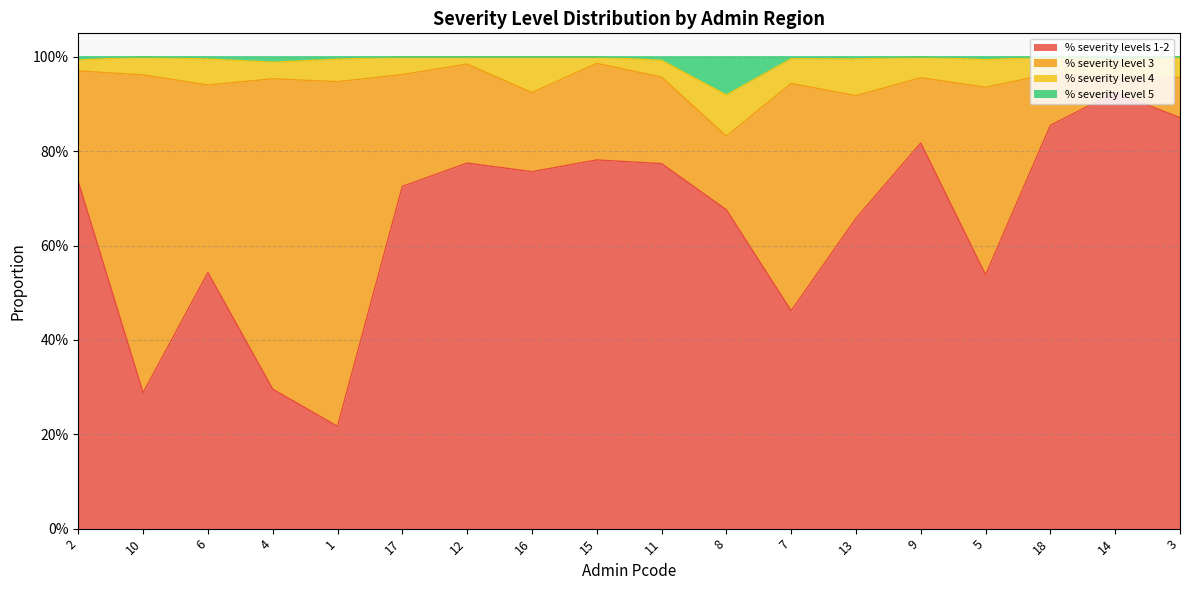

Which has a higher value, 1 or 14?

14